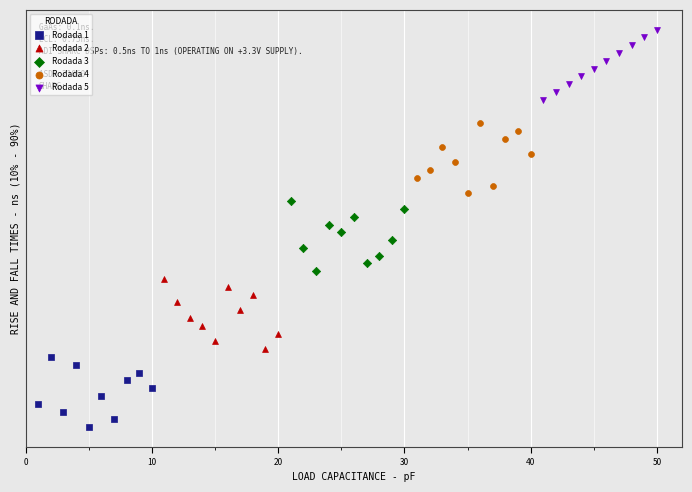

What are all the series names shown in the legend?

Rodada 1, Rodada 2, Rodada 3, Rodada 4, Rodada 5